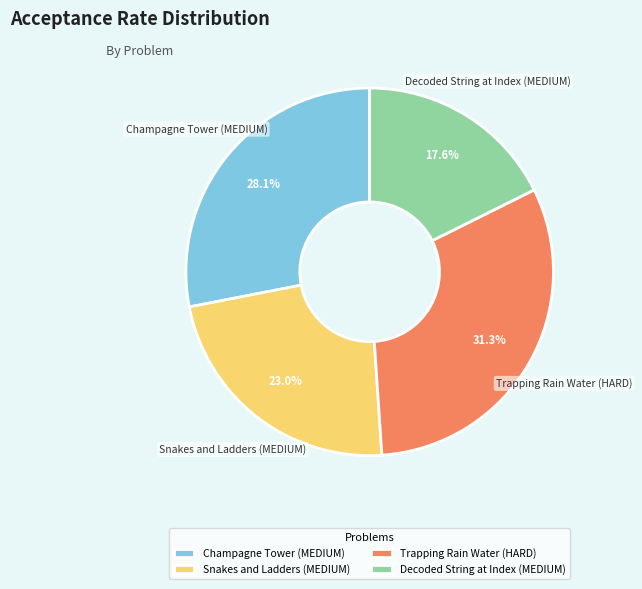

The Trapping Rain Water (HARD) slice represents 31% of the pie. True or false?

True